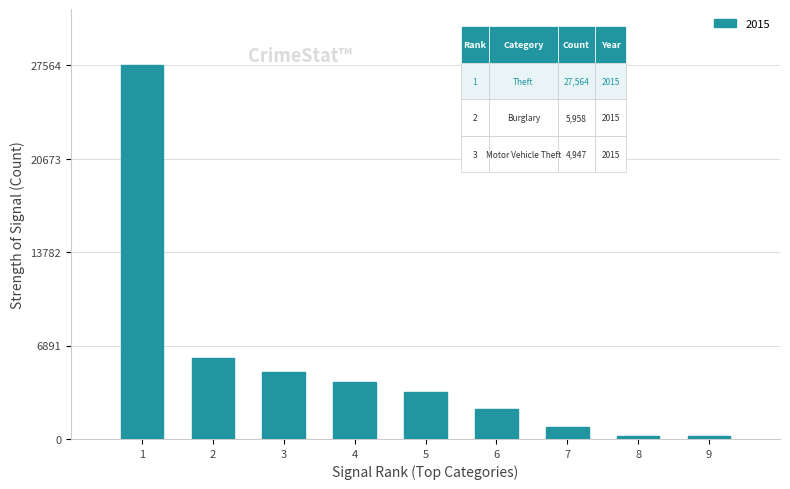

How many bars are there in total?

9